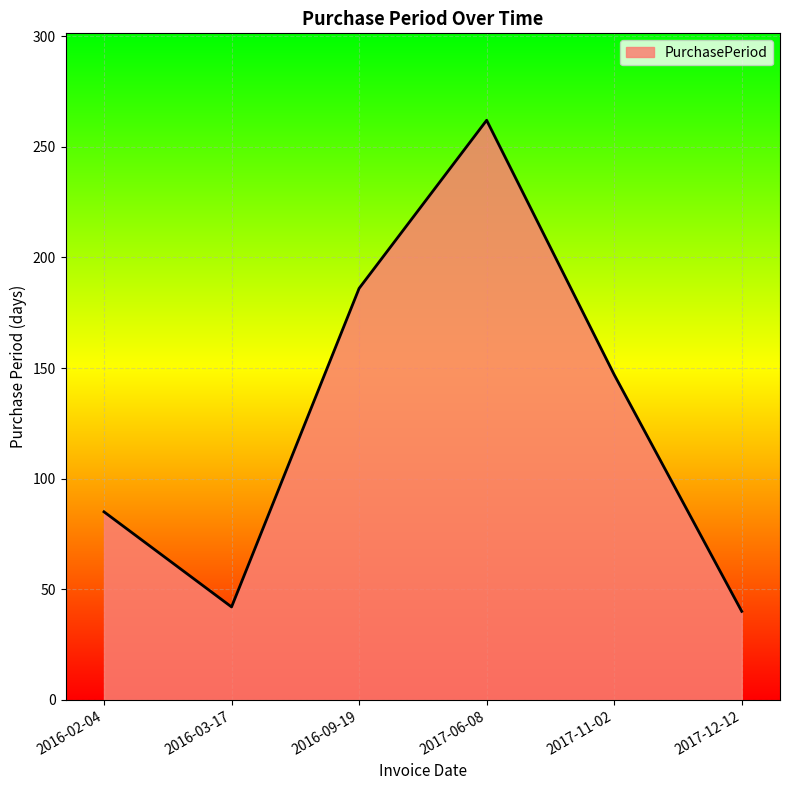

How many lines are shown in the chart?

1